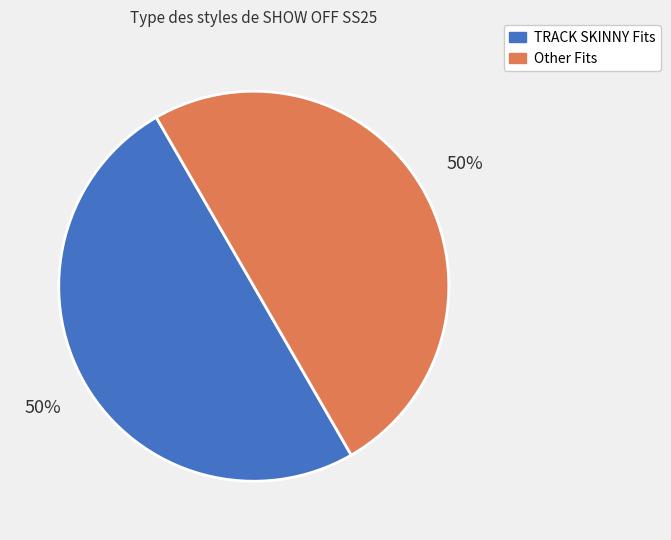

Is it true that TRACK SKINNY Fits is 50% of the pie?

True